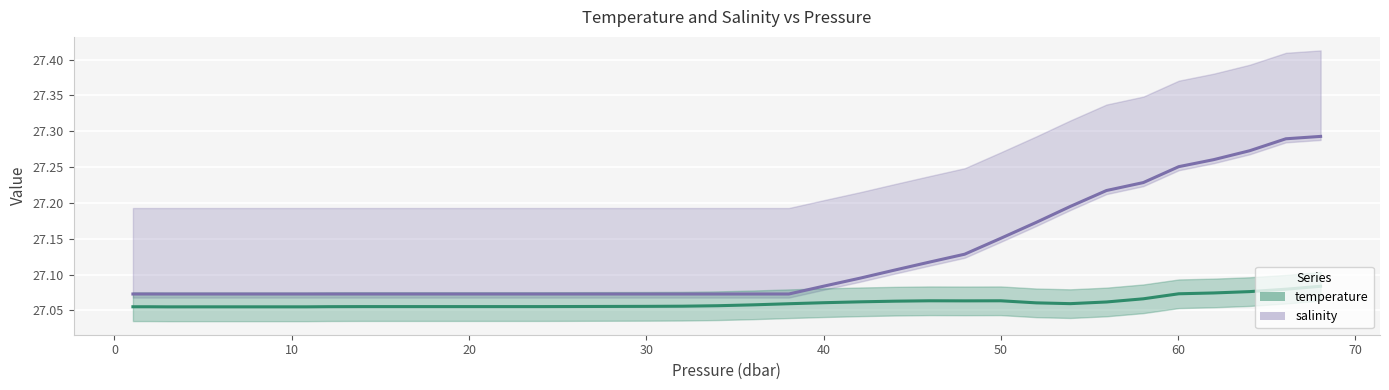

How many temperature values are between 27 and 28?

40